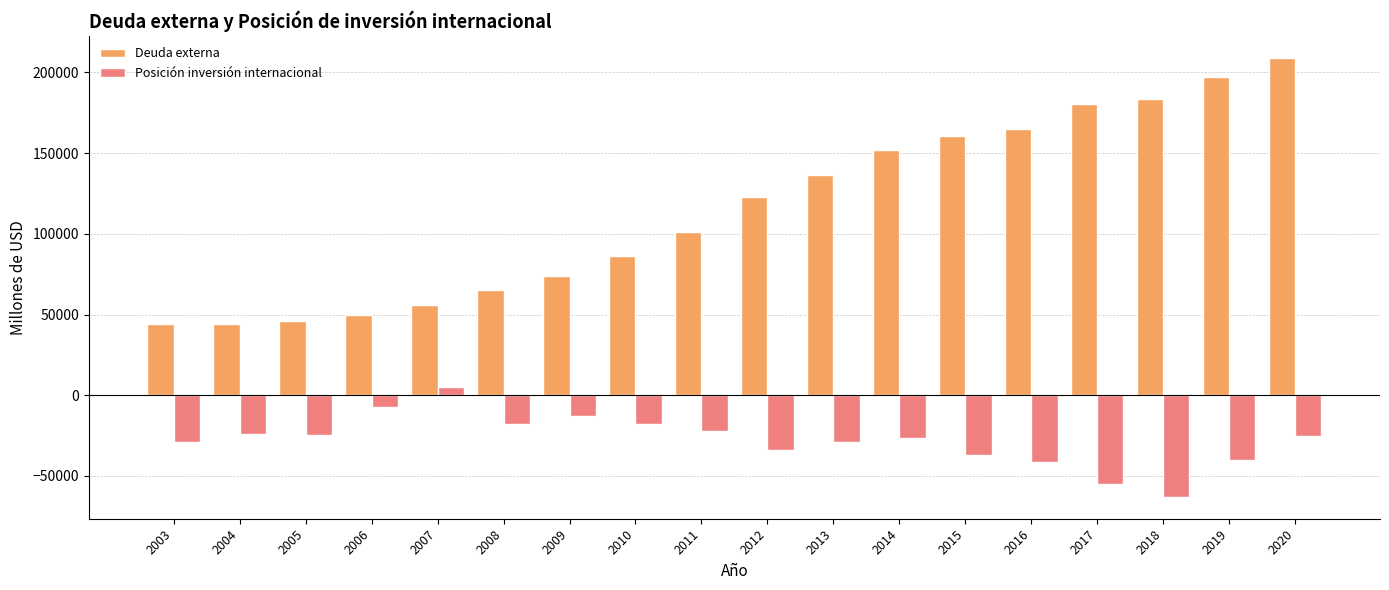

Between 2010 and 2012, which series saw the biggest shift?

Deuda externa